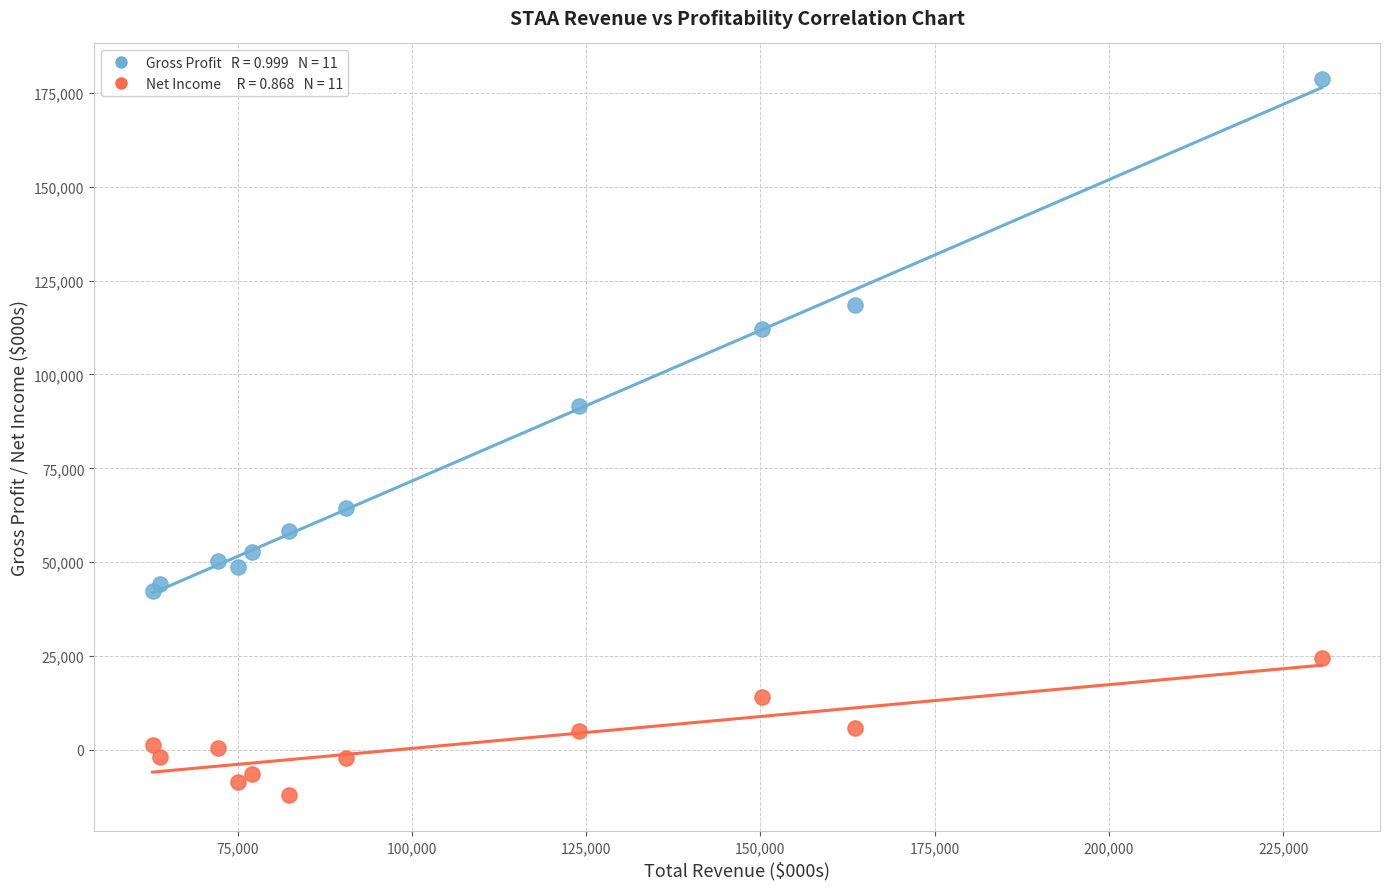

Across all series, what Y value is closest to 83250?

91500